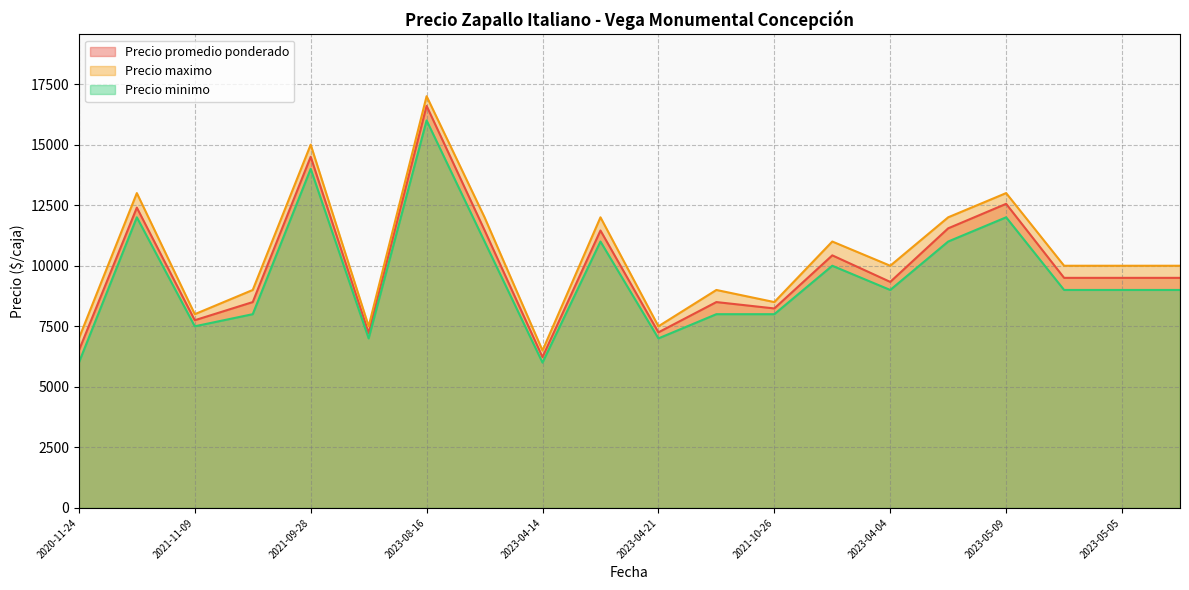

The Precio minimo series shows 9000 at 2023-04-04. True or false?

True